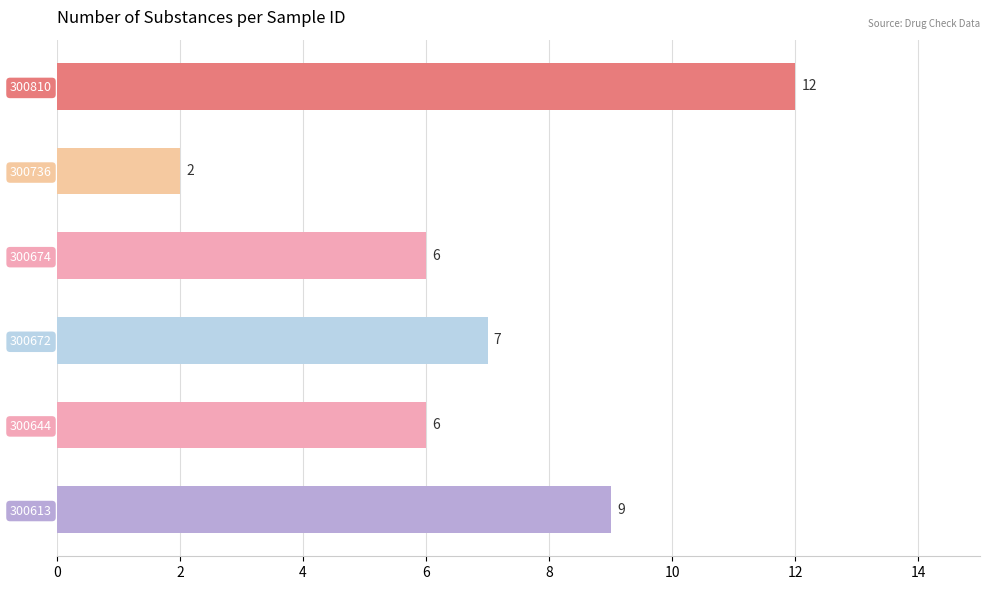

What is the change in value from 300613 to 300674?

-3